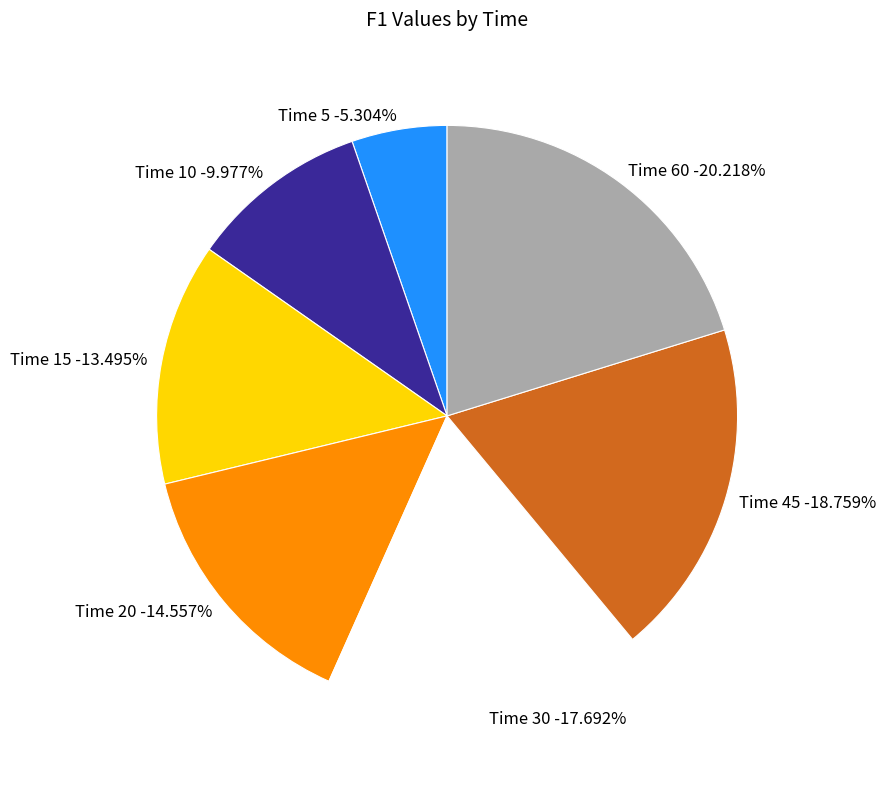

The 15 slice represents 13% of the pie. True or false?

True